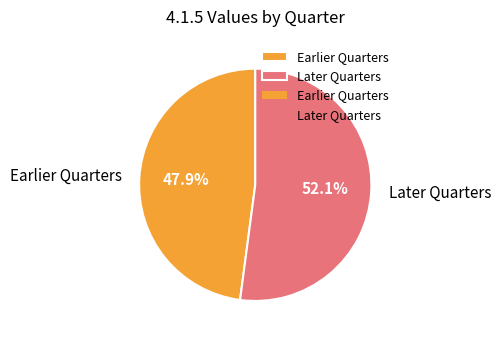

How many slices are in this pie chart?

2